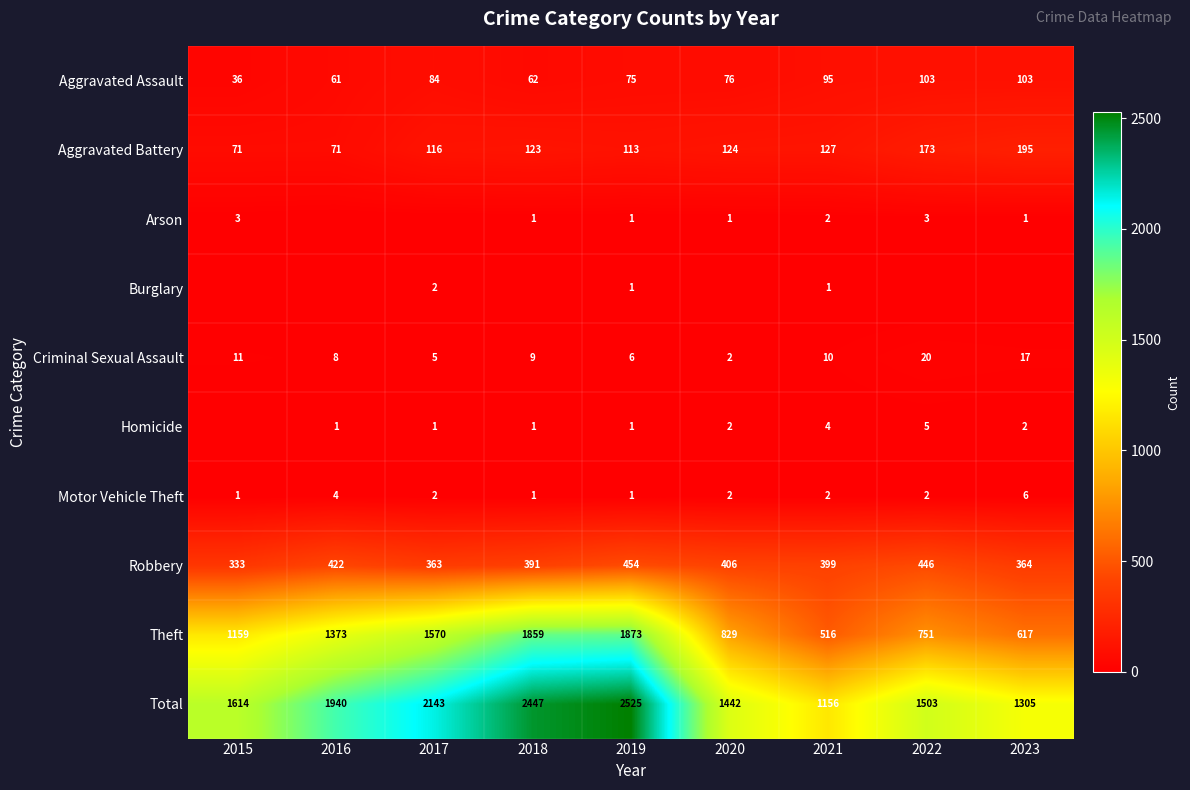

What is the spread (max minus min) of values at 2018?

2447